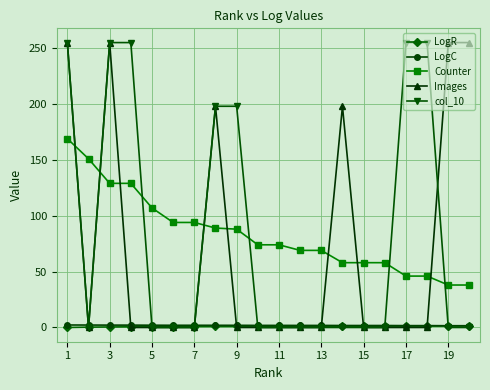

Count the col_10 values in the range 0 to 255.

20